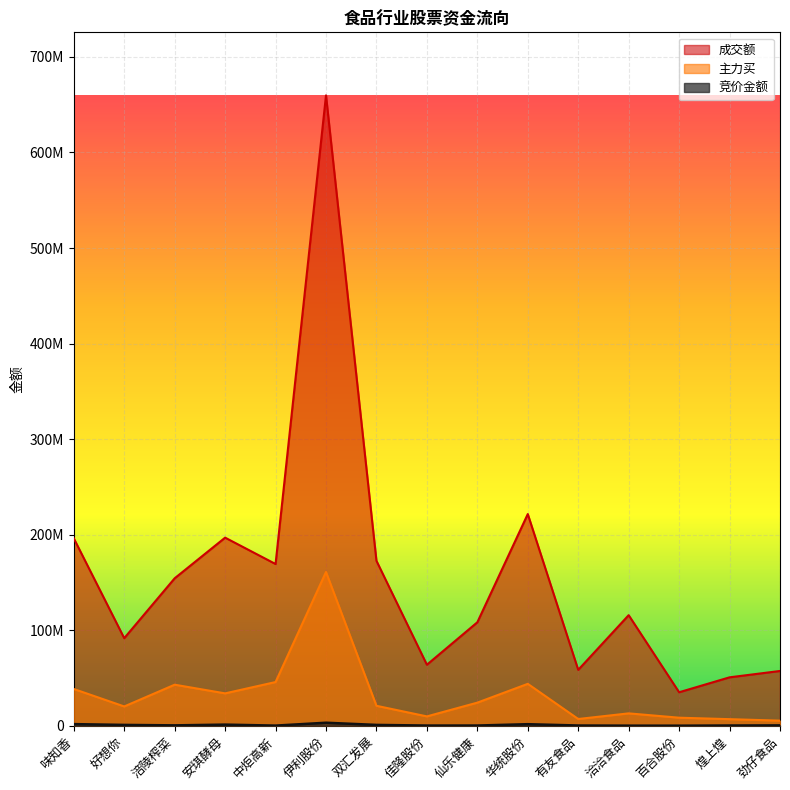

What is the spread (max minus min) of values at 华统股份?

219941570